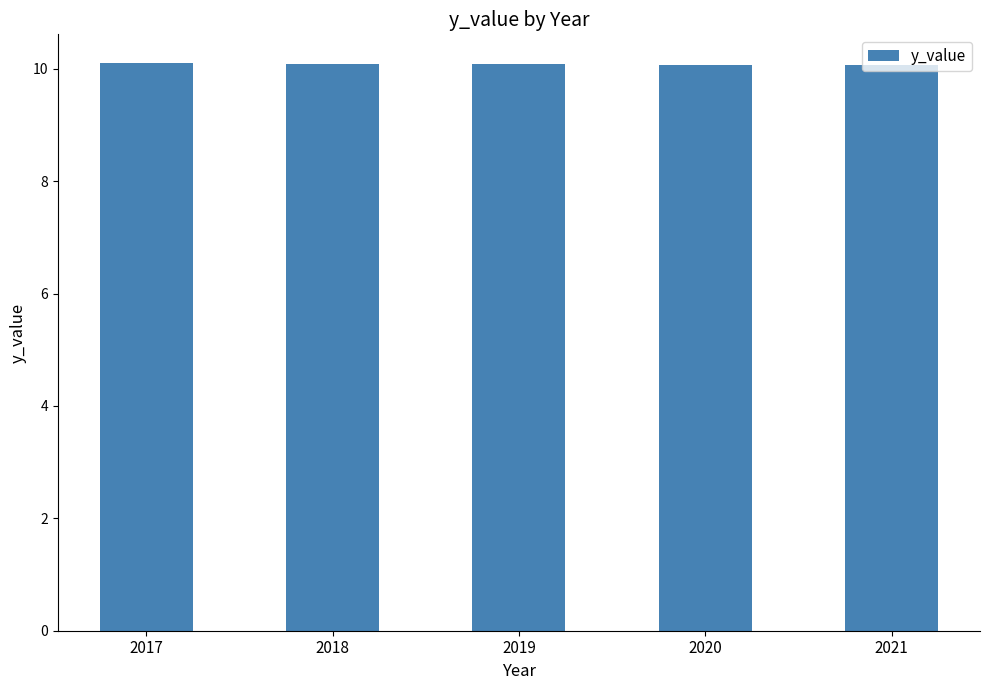

Reading left to right, extract all data points from this chart.

2017=10.1	2018=10.1	2019=10.1	2020=10.1	2021=10.1